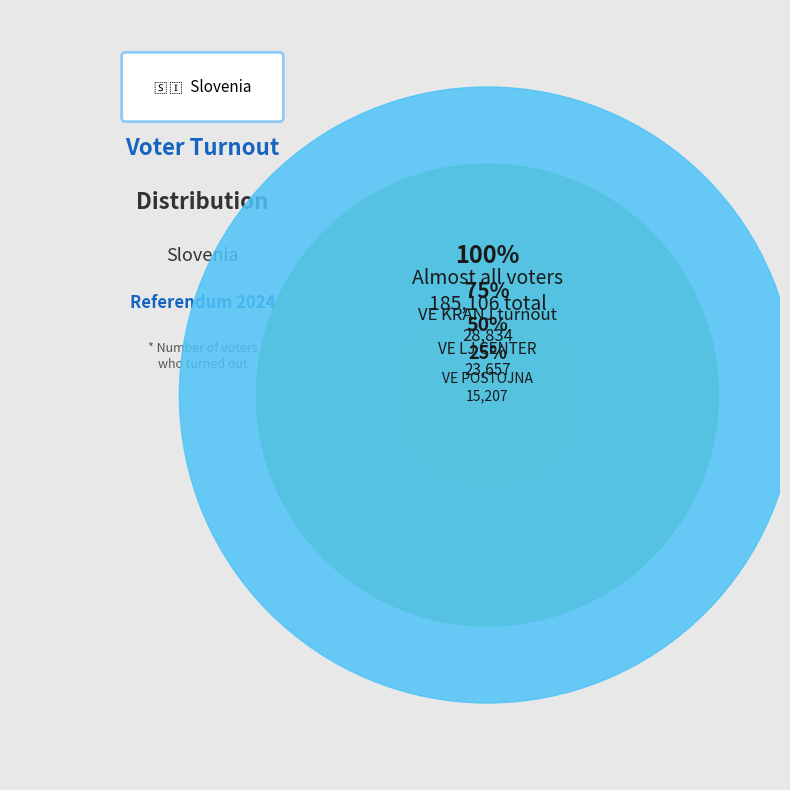

Which slice is the smallest?

VE 2000 - POSTOJNA